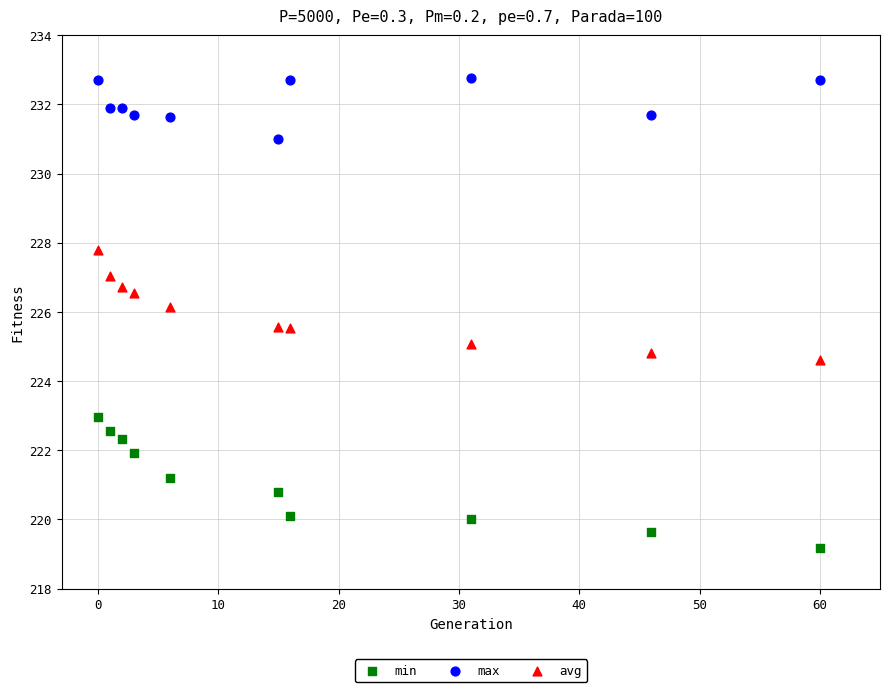

Which series has the largest Y range (max minus min)?

min